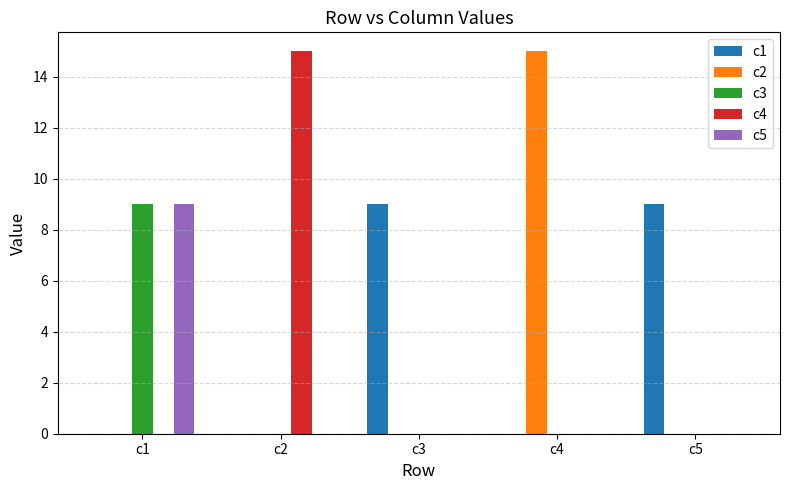

What is the sum of all c3 values?

9